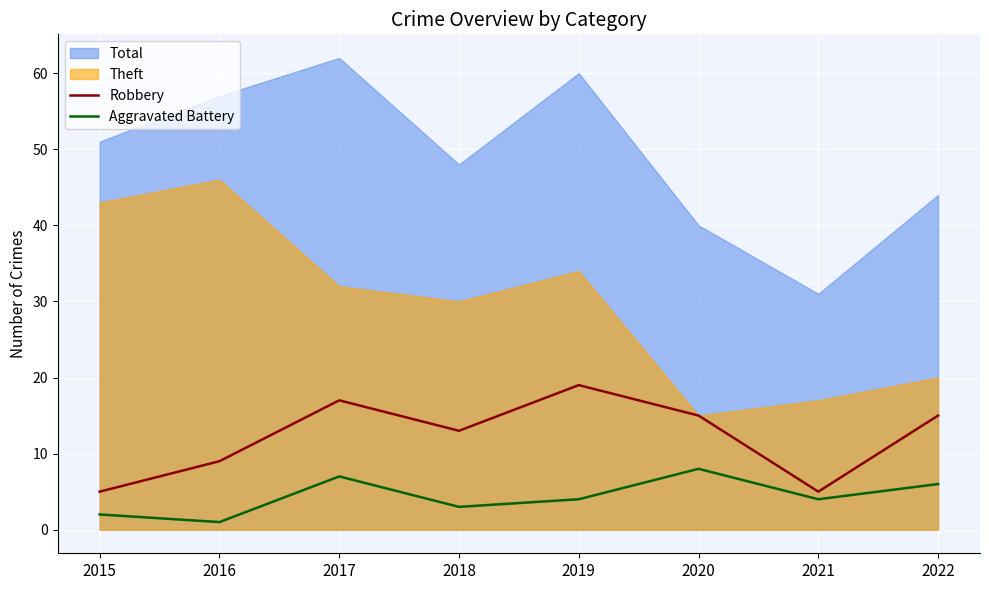

In Aggravated Battery, how many points are lower than both neighbors (excluding endpoints)?

3